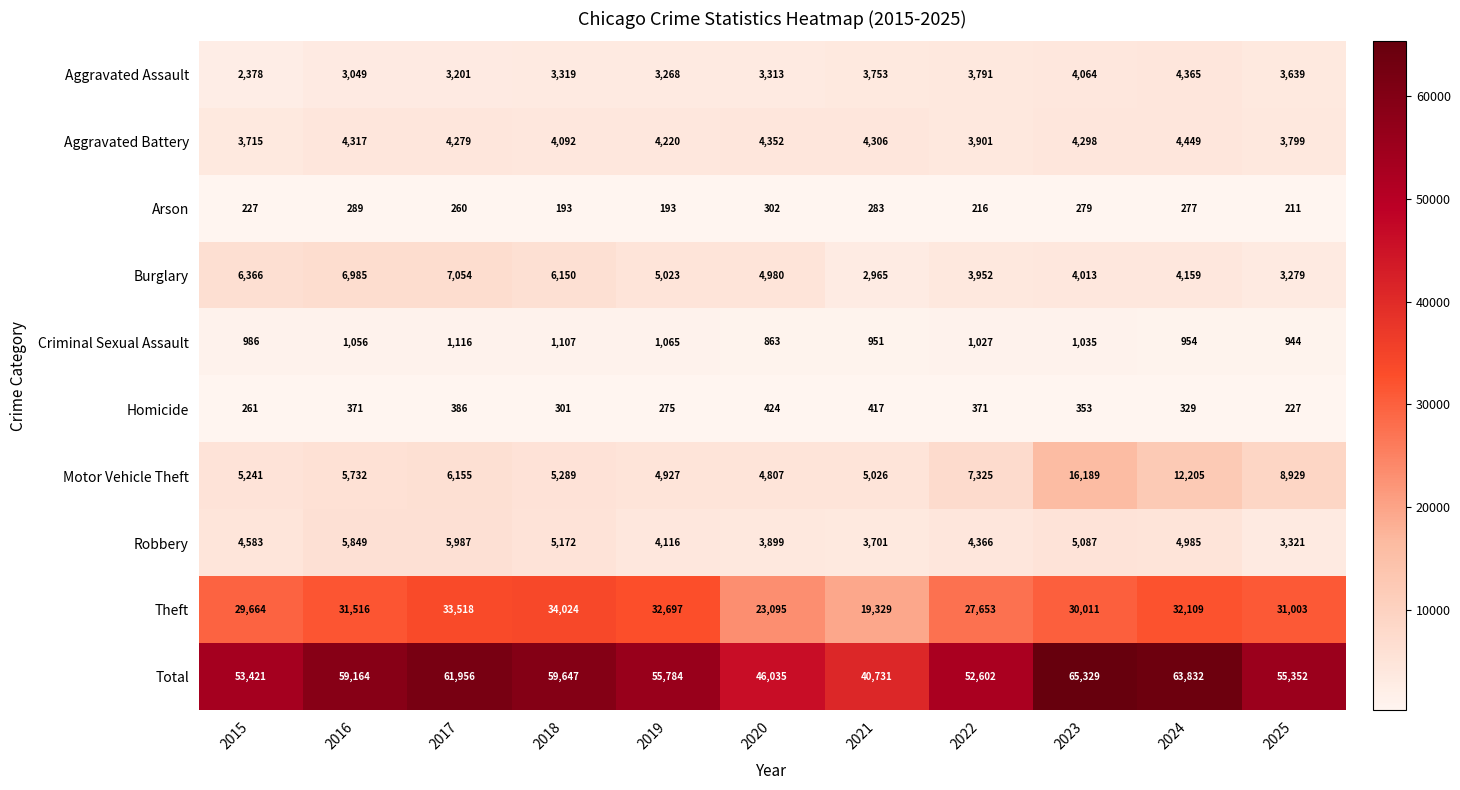

How many values in the Criminal Sexual Assault series are below 1027?

5